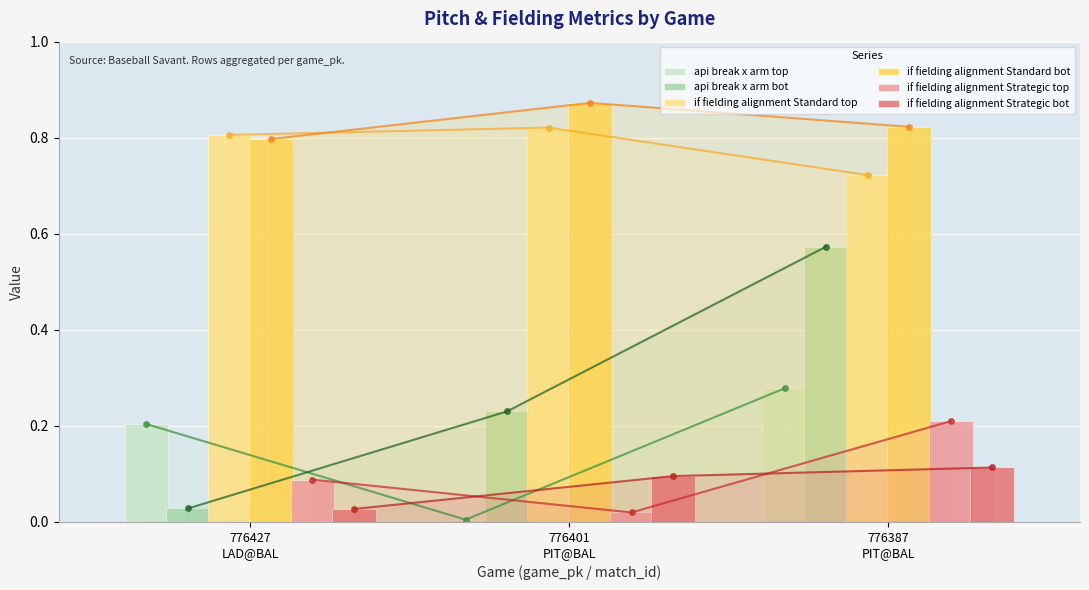

What is the total value across all series at 776427
LAD@BAL?

2.0